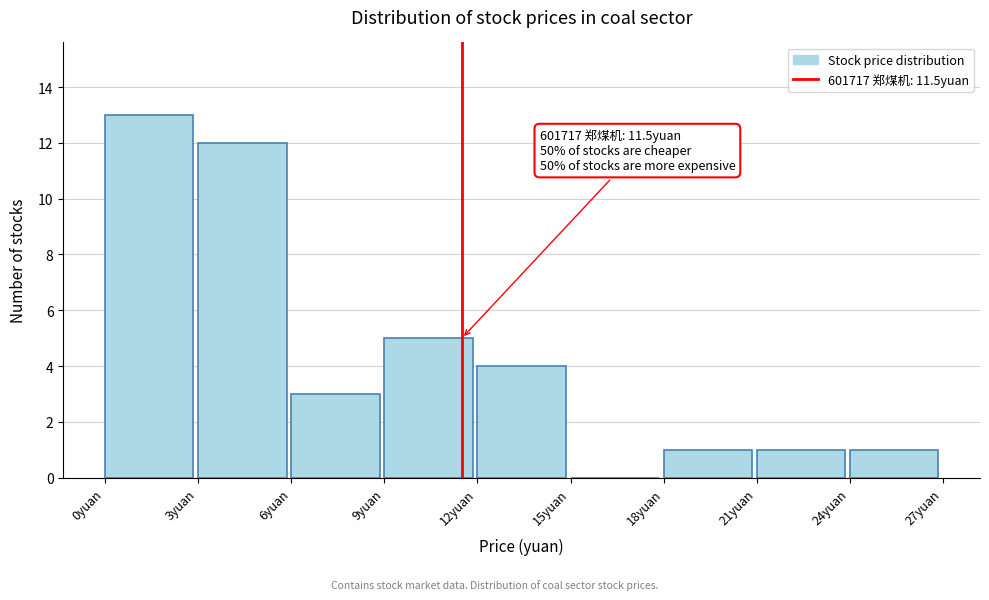

Which range on the x-axis has the tallest bar?

0 to 3